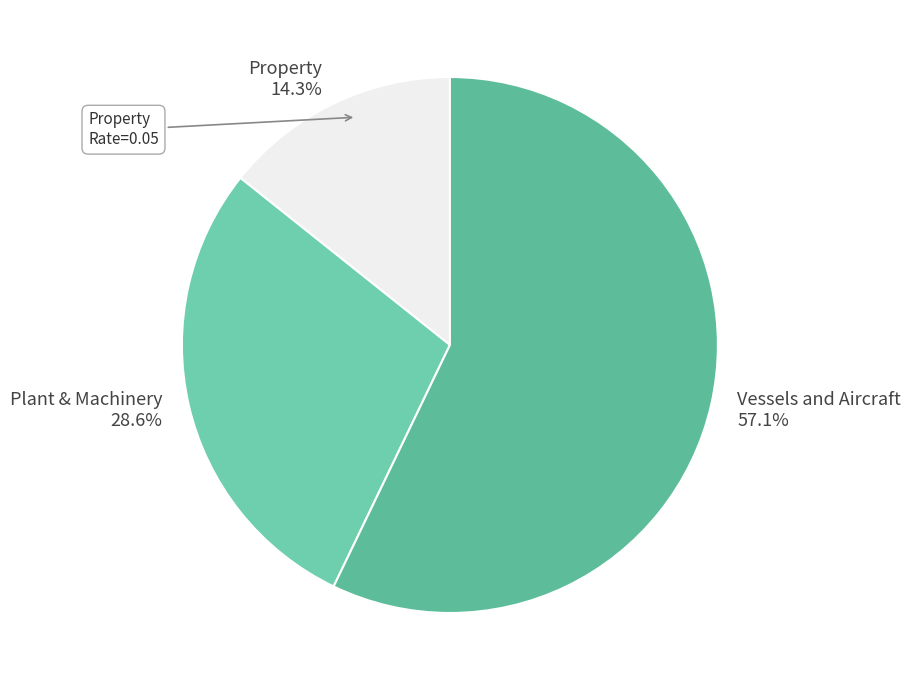

How many segments does this pie chart have?

3